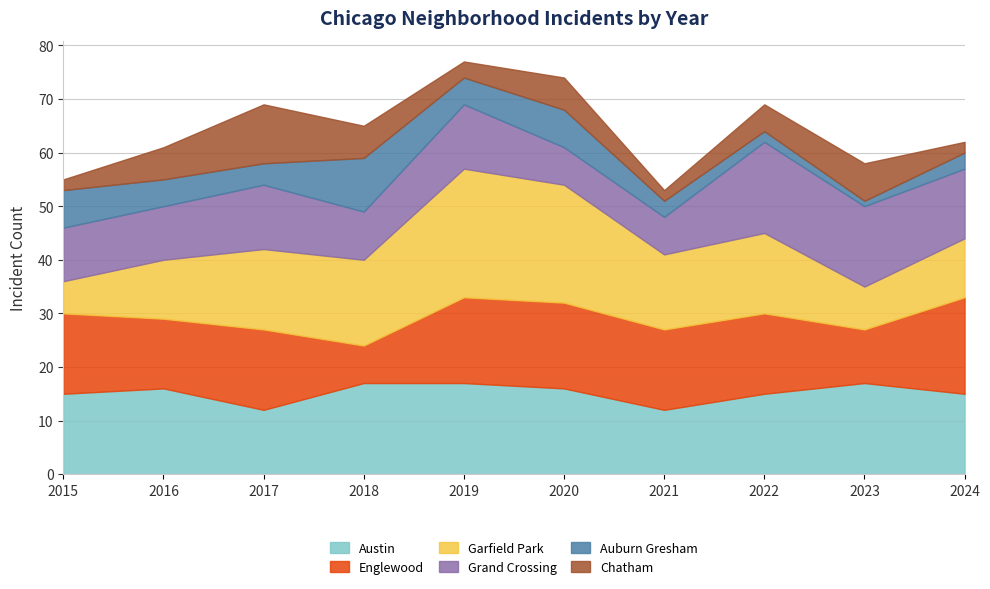

At which label does Garfield Park first exceed 15?

2018